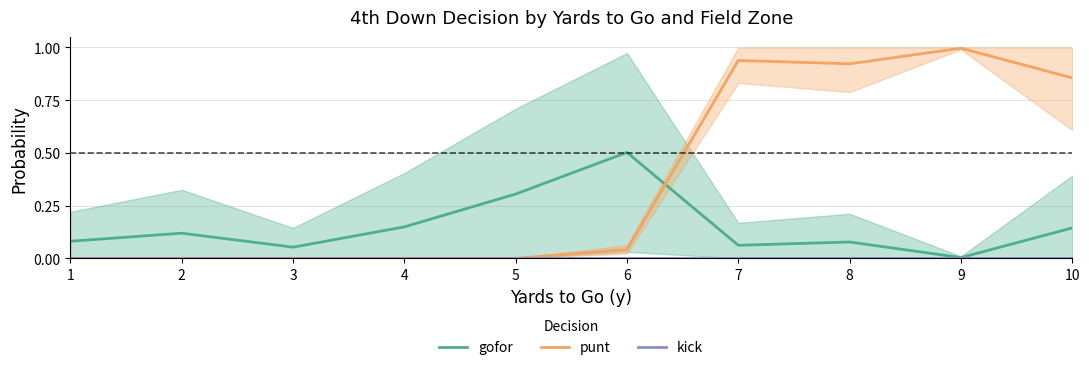

True or false: punt and kick intersect in this chart.

False